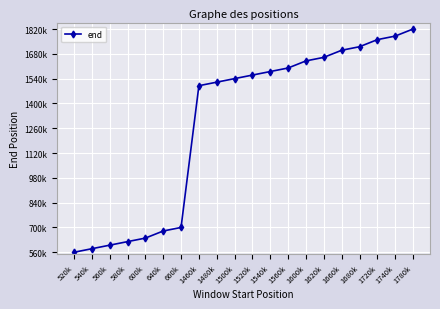

Is this an area chart (filled region under the line)?

No